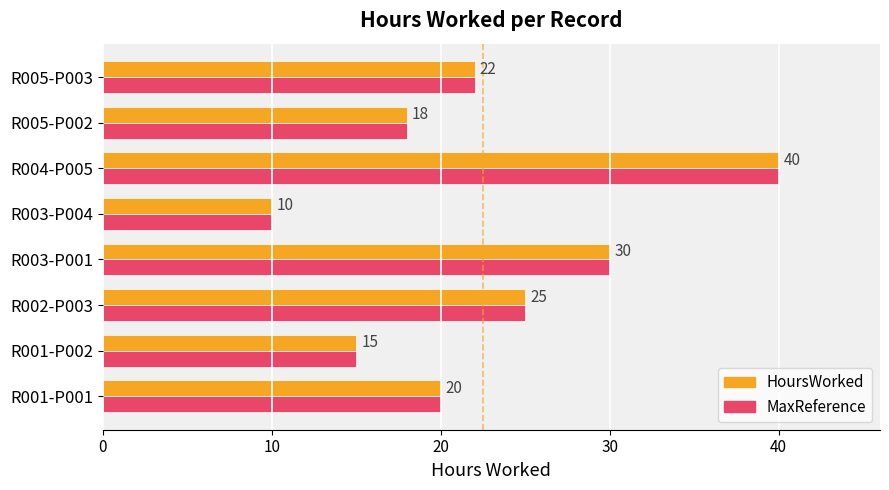

At which category is the sum across all series the highest?

R004-P005